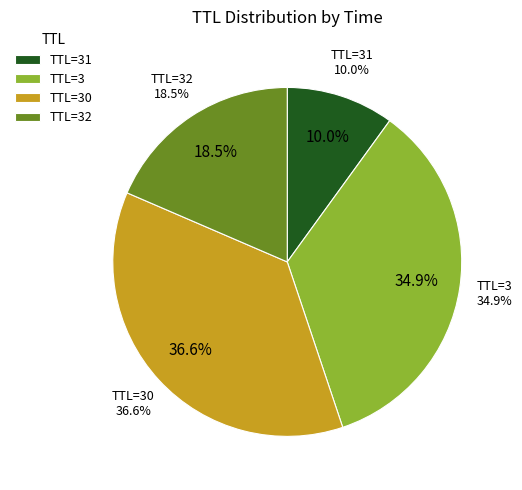

Which slice is the largest?

30